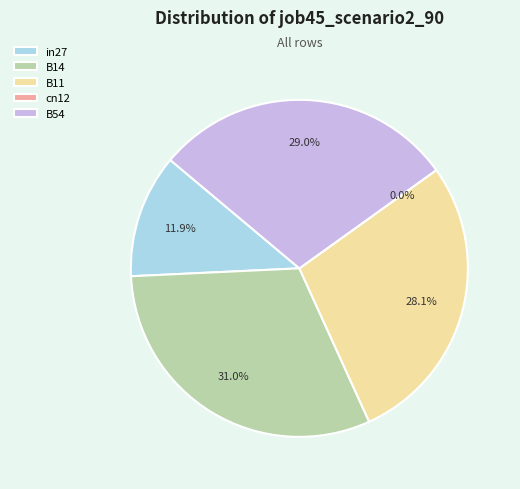

Between B14 and in27, which is larger?

B14